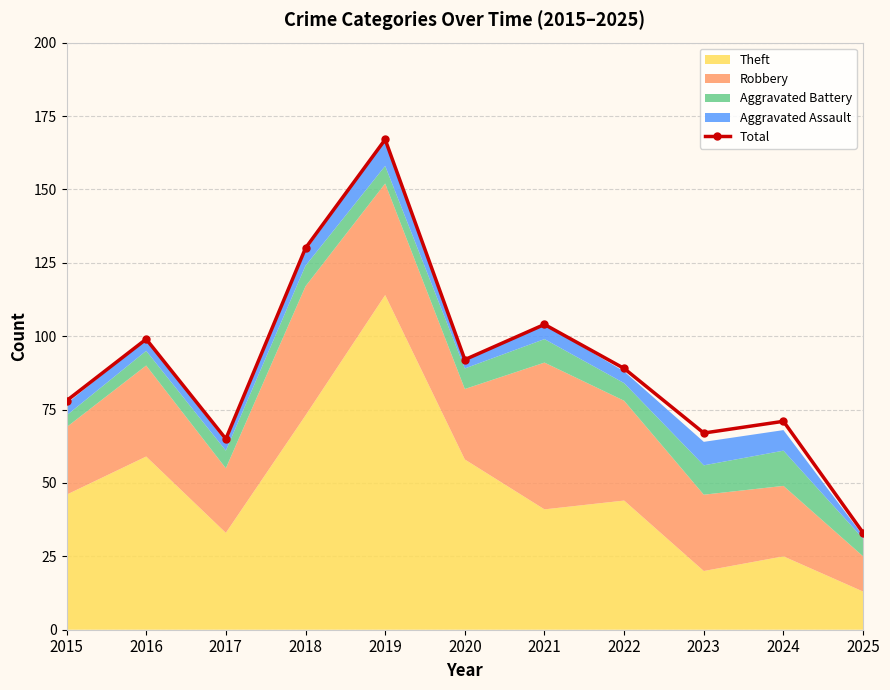

The chart shows a value of 27 at 2021. True or false?

False